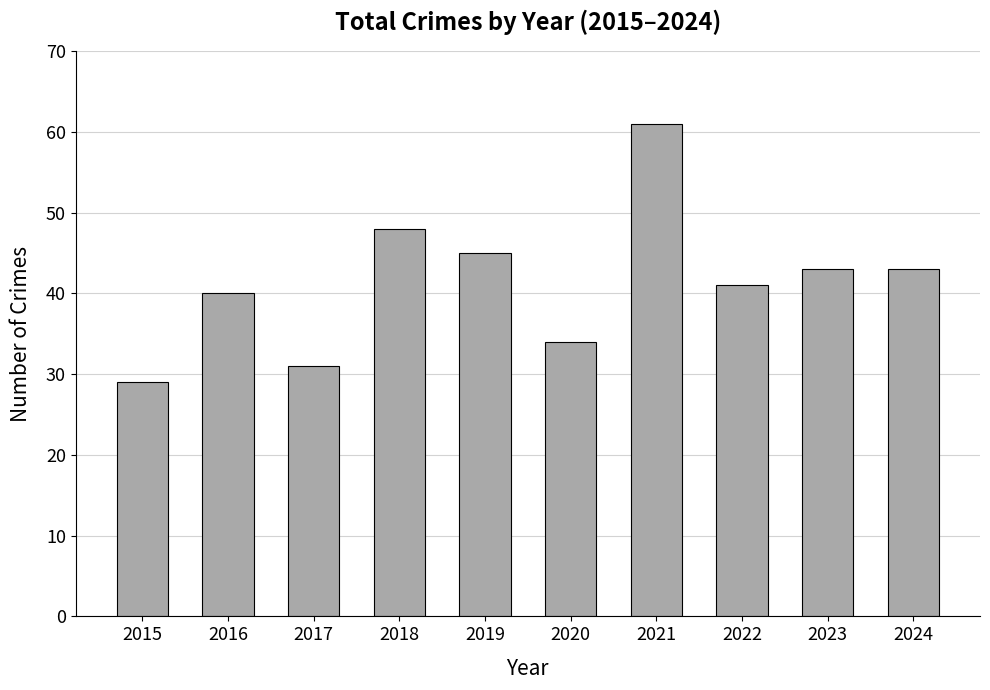

The chart shows a value of 40 at 2016. True or false?

True